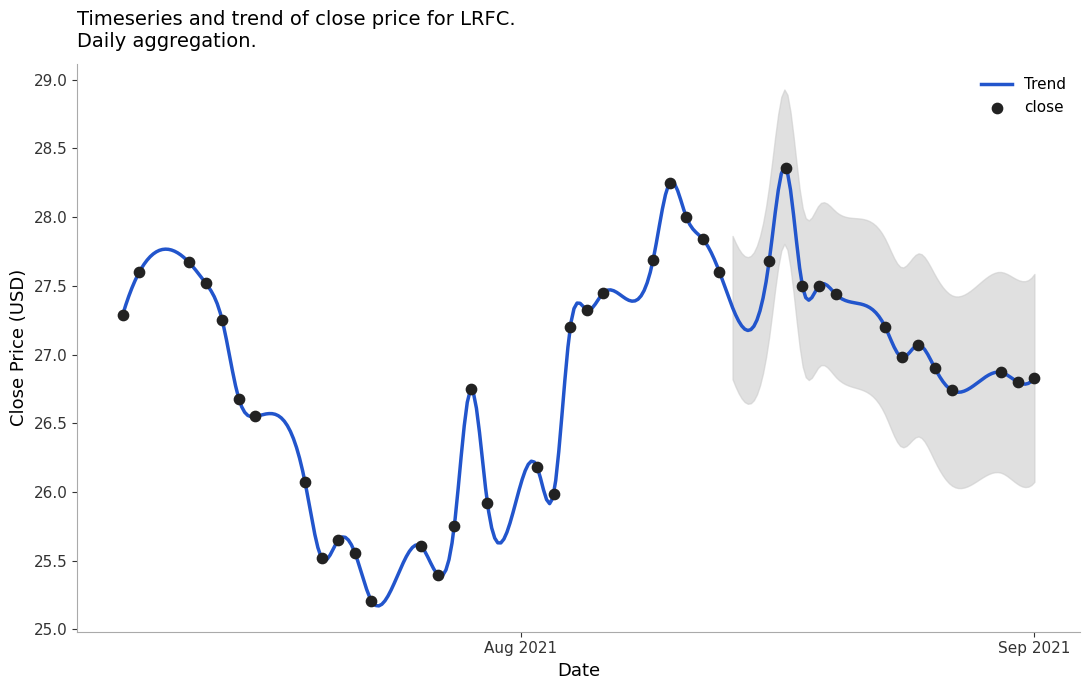

What is the change in value from 2021-07-12 to 2021-08-31?

-0.9